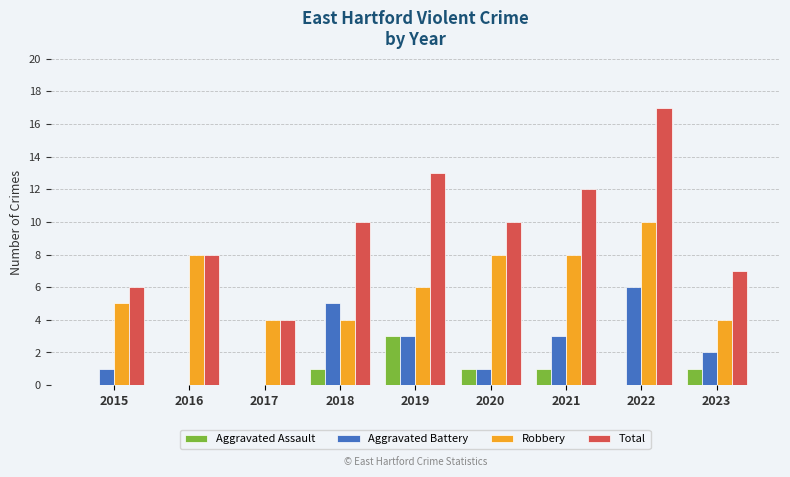

What is the sum of all Aggravated Assault values?

7